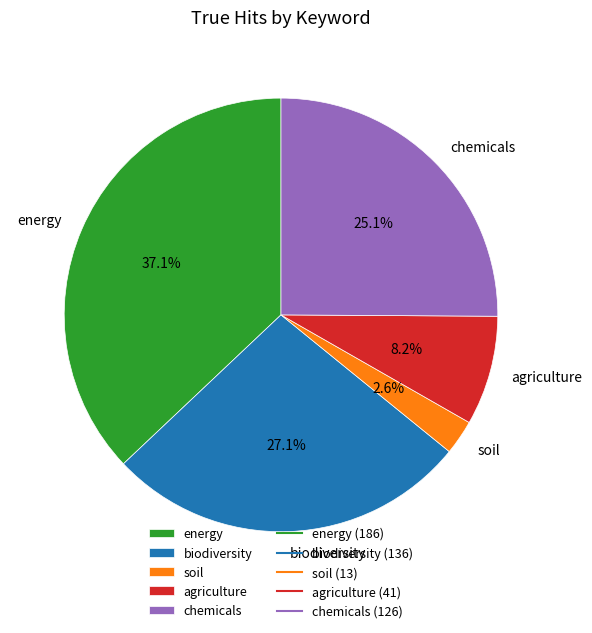

To the nearest percent, what percentage of the pie is soil?

3%